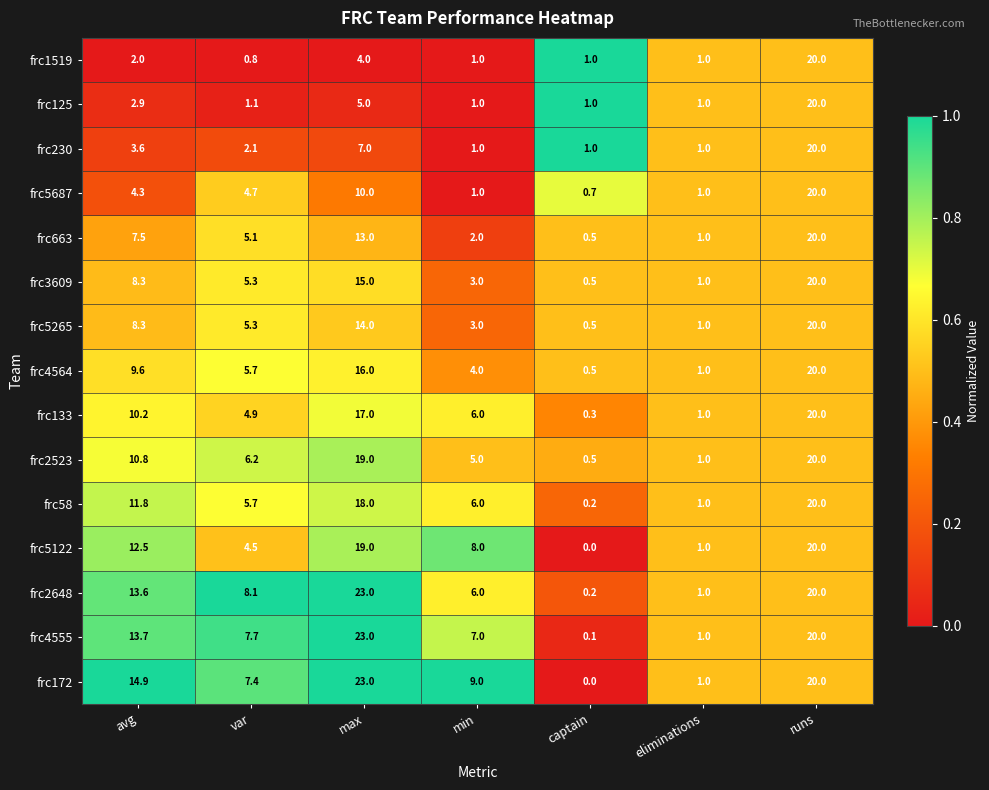

True or false: frc3609 has a value of 5.2 at min.

False